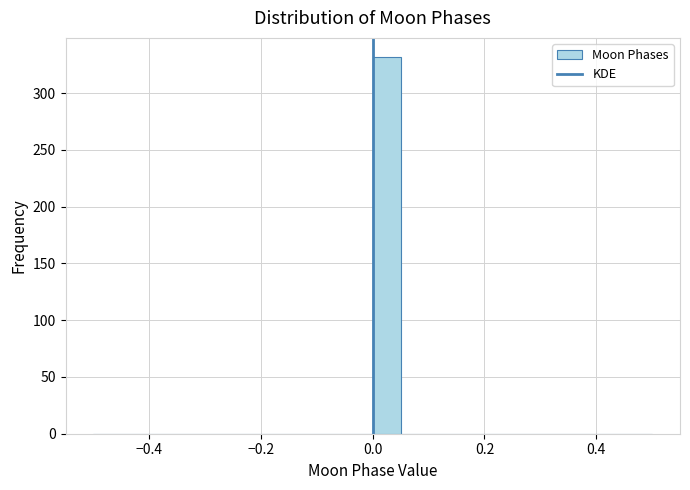

Read against the x-axis, roughly where is the centre of the tallest bar?

0.02